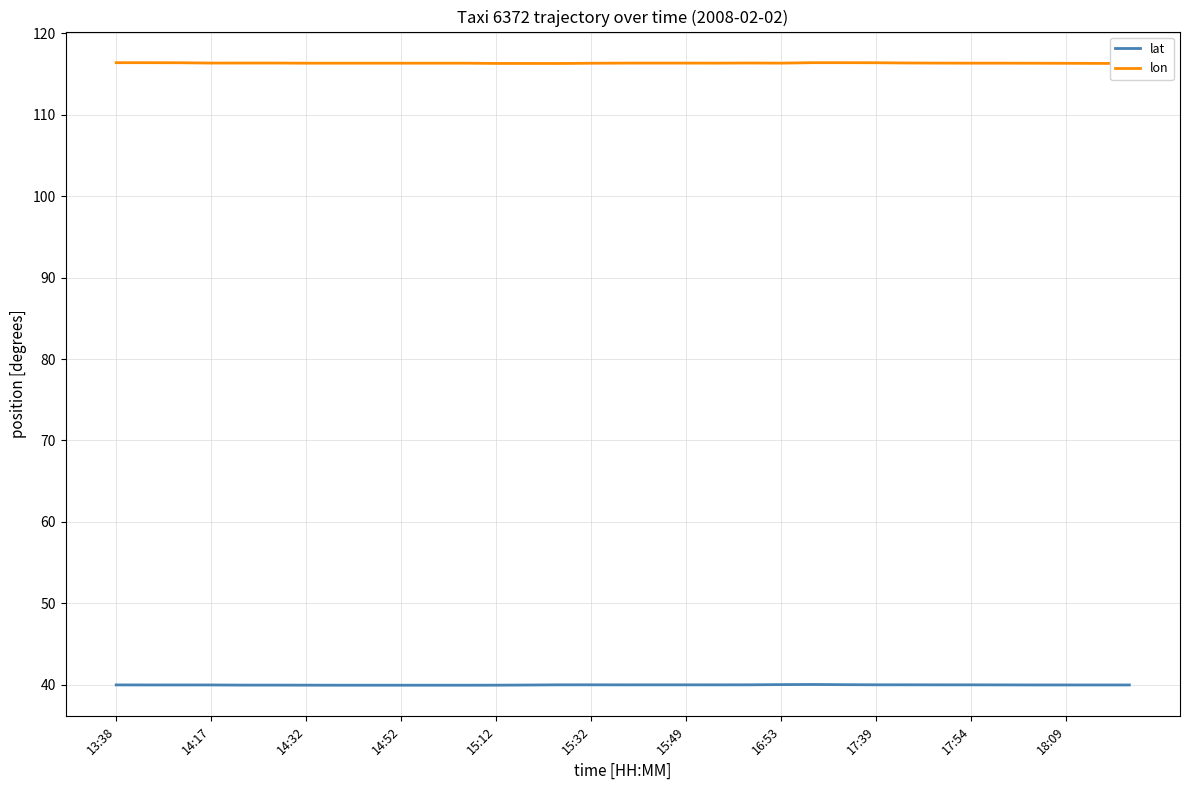

True or false: lon and lat intersect in this chart.

False